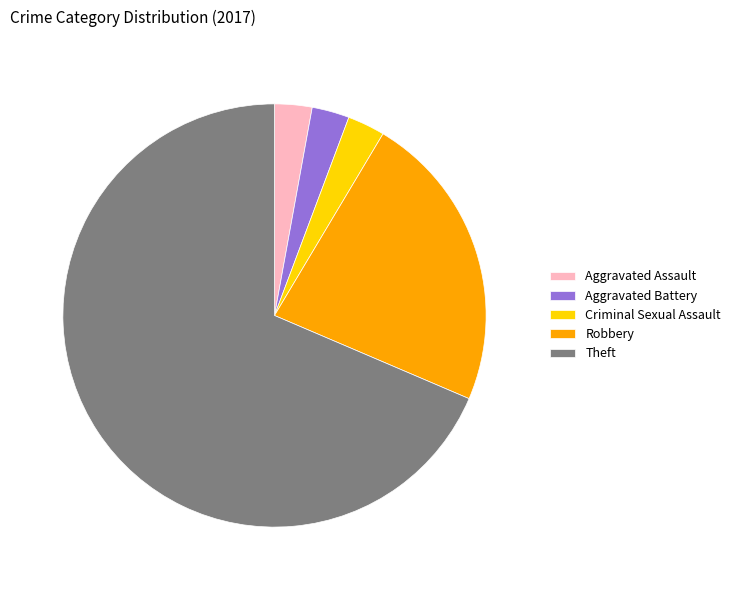

Do Theft and Aggravated Assault together represent more than half of the pie?

Yes